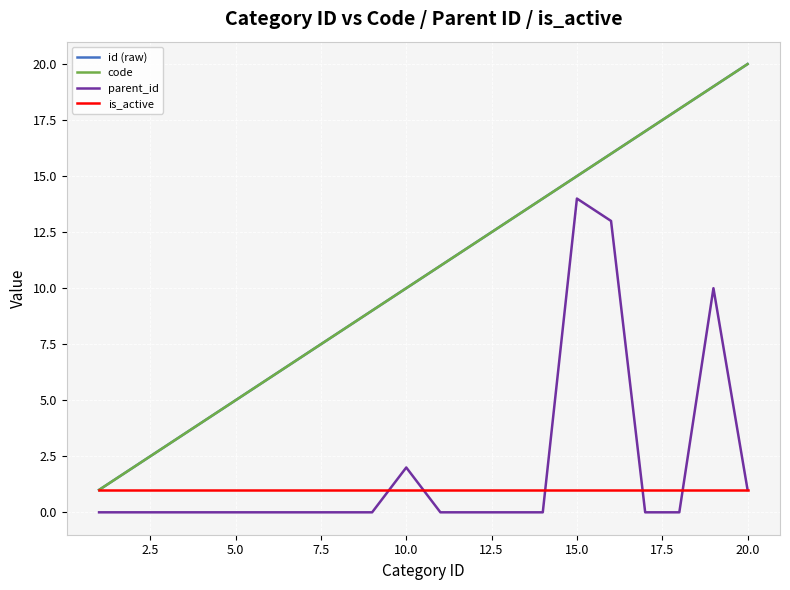

True or false: is_active has more than 2 interior local peaks.

False